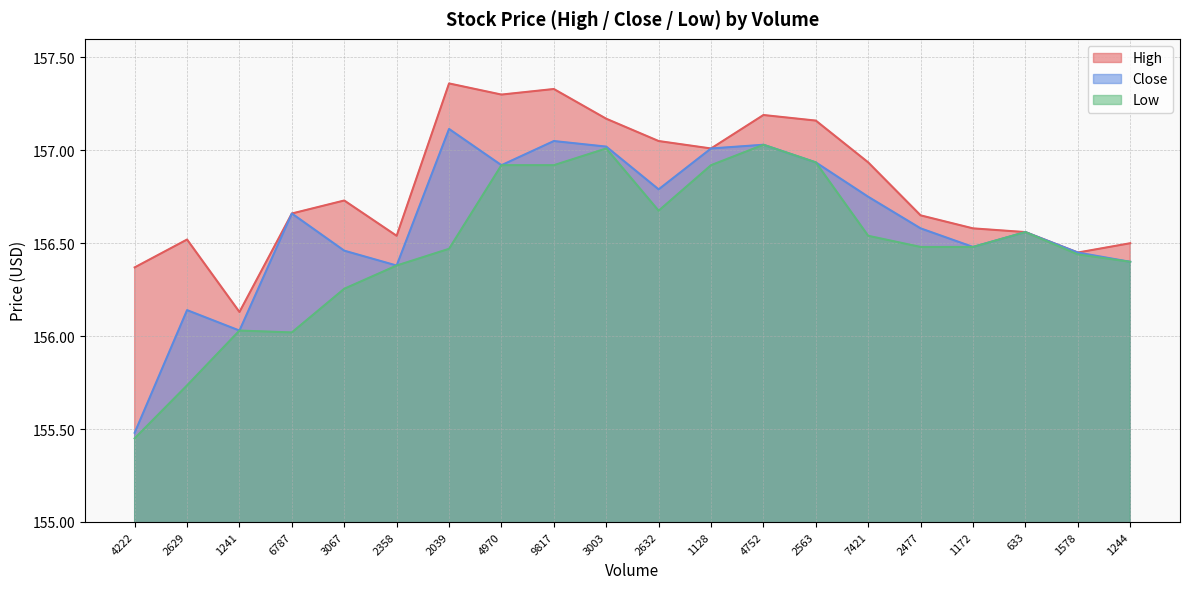

Which has a higher value, 4752 or 6787?

4752